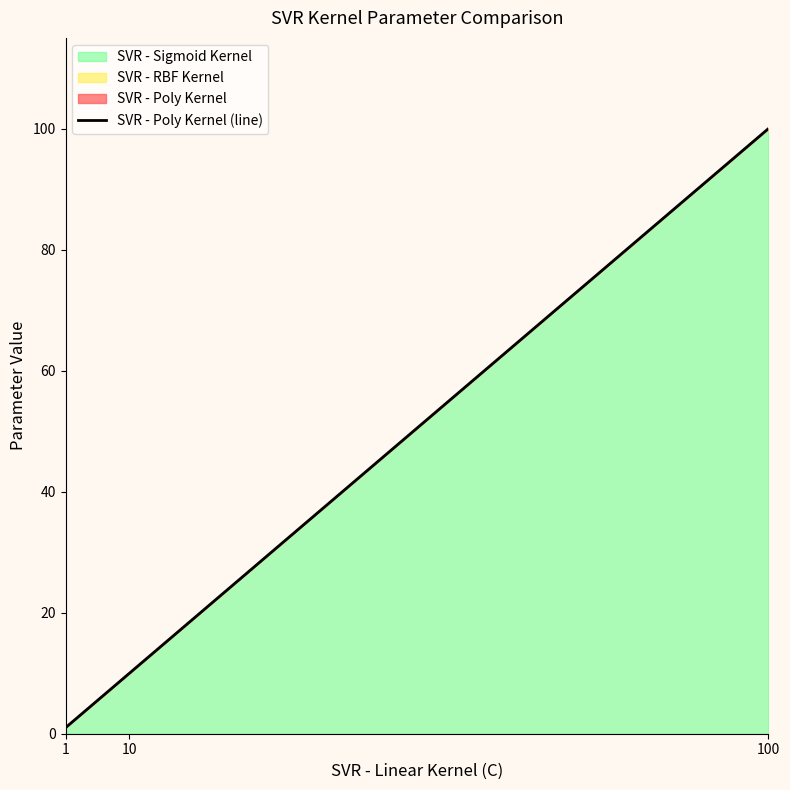

At which category does the chart reach its minimum across all series?

1